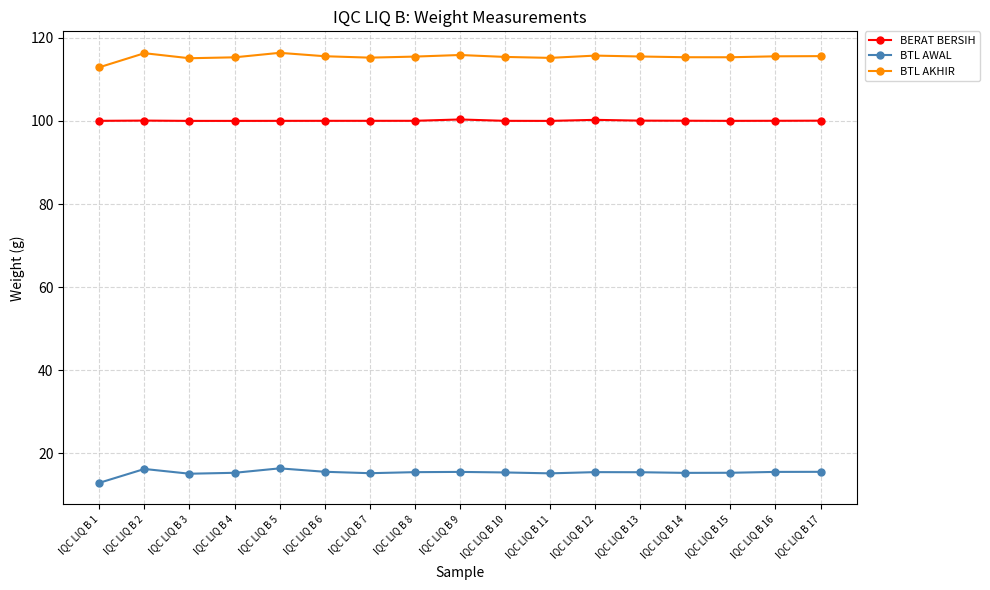

At which category does the chart reach its minimum across all series?

IQC LIQ B 1